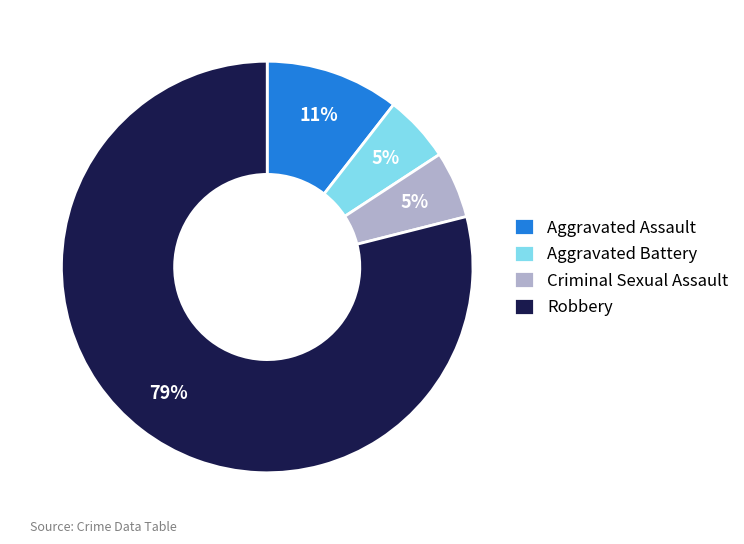

Is there any slice that represents more than half of the pie?

Yes